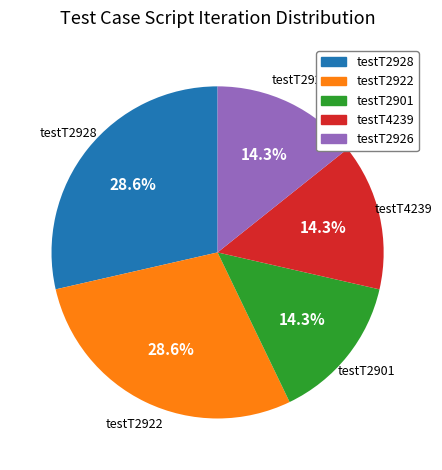

Does testT2901 represent more than half of the total?

No